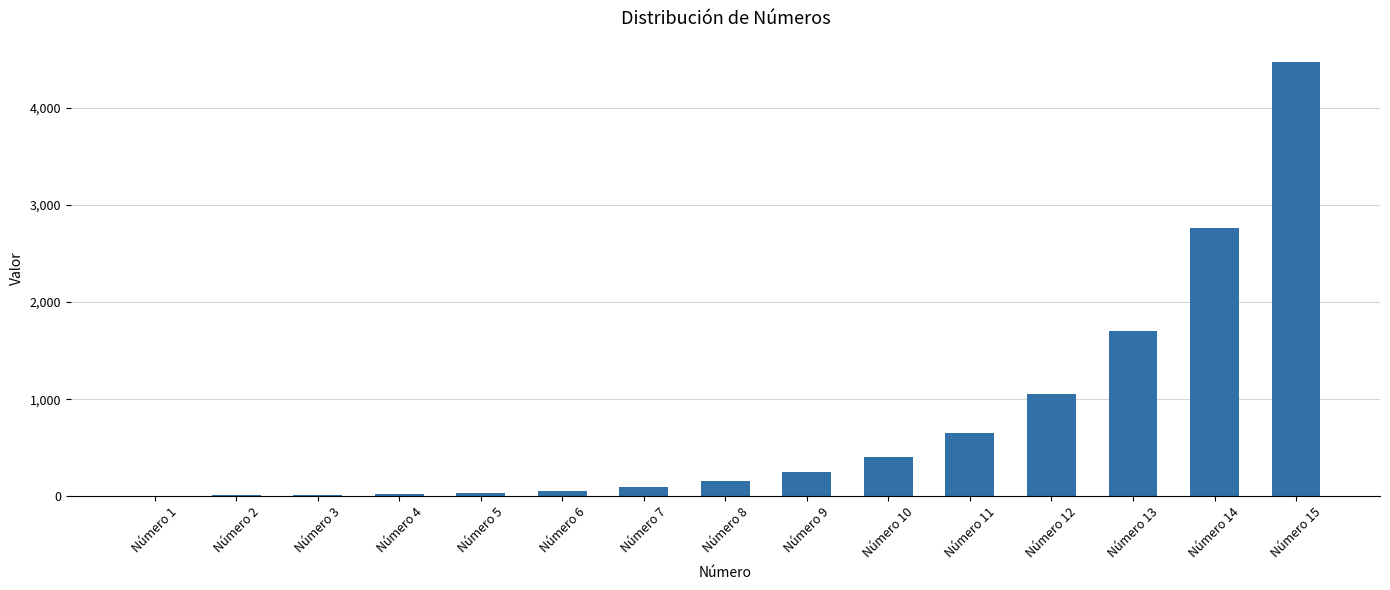

At which category does the chart reach its peak across all series?

Número 15